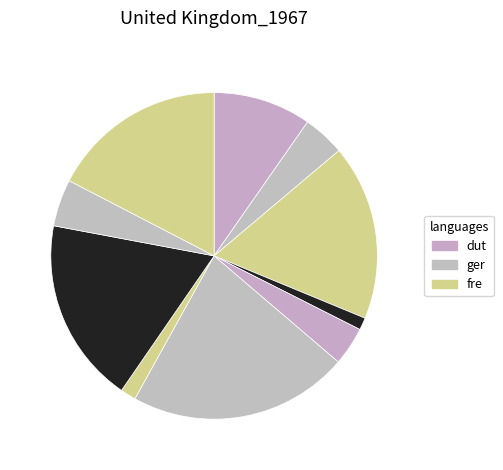

How many segments does this pie chart have?

10